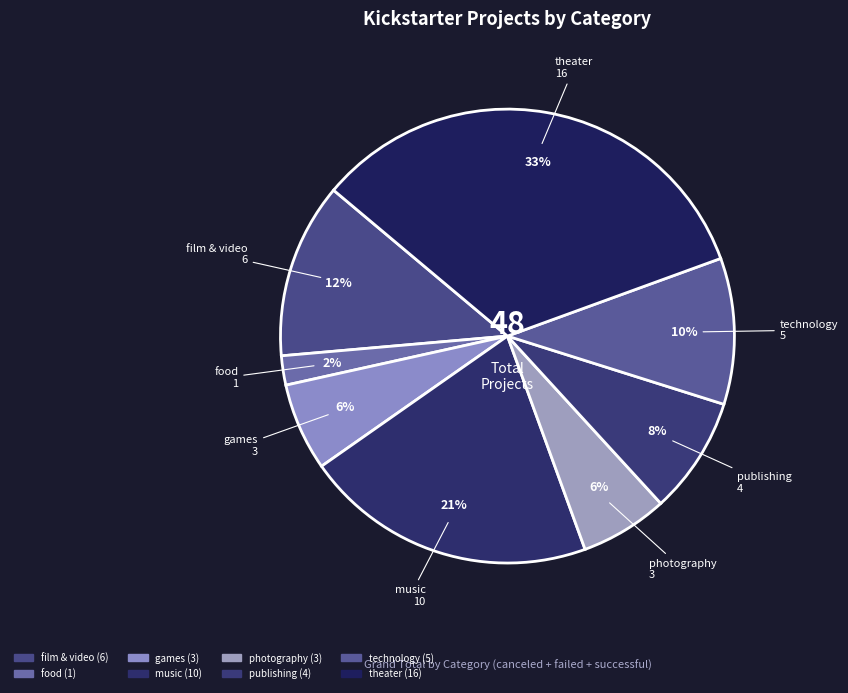

Which category has the smallest portion of the pie?

food